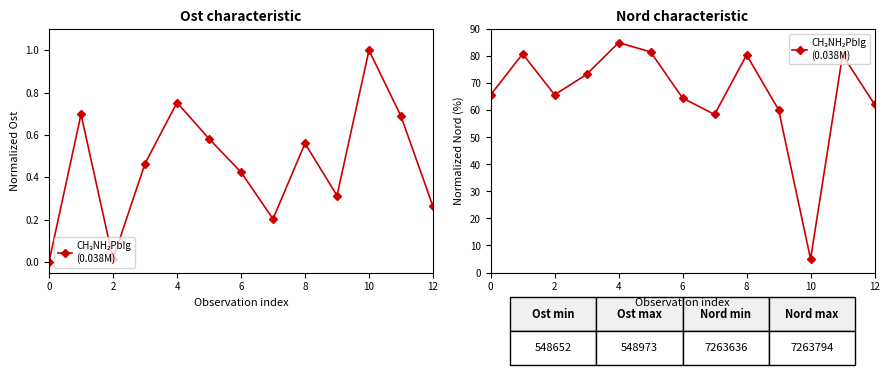

The value at 11 is 80.4. True or false?

True